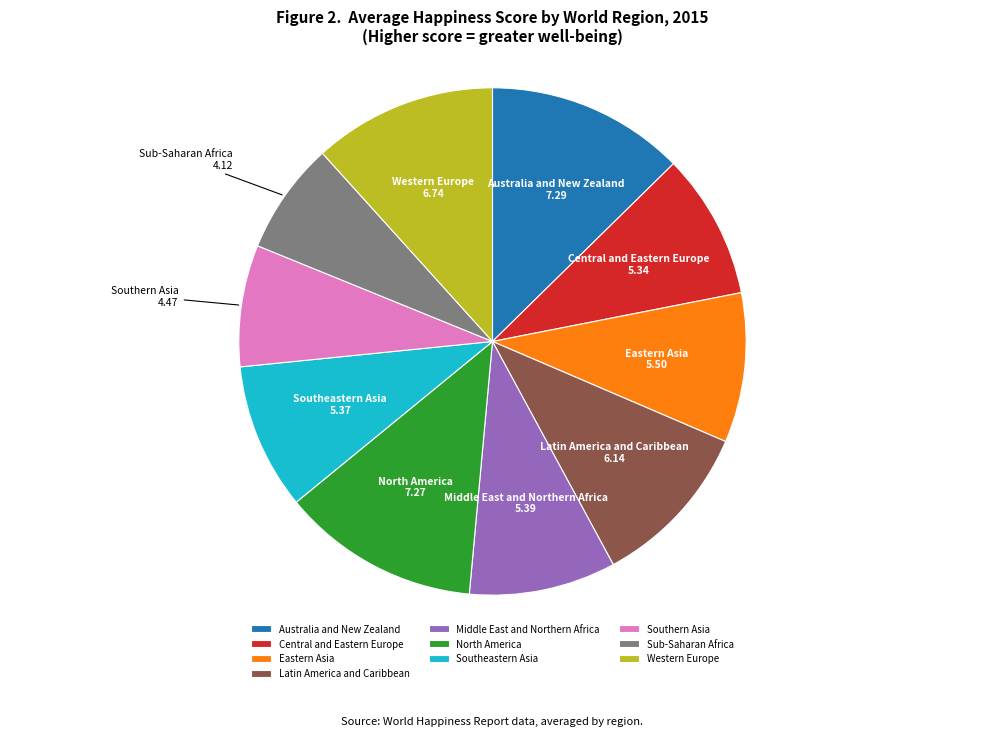

How many slices are in this pie chart?

10